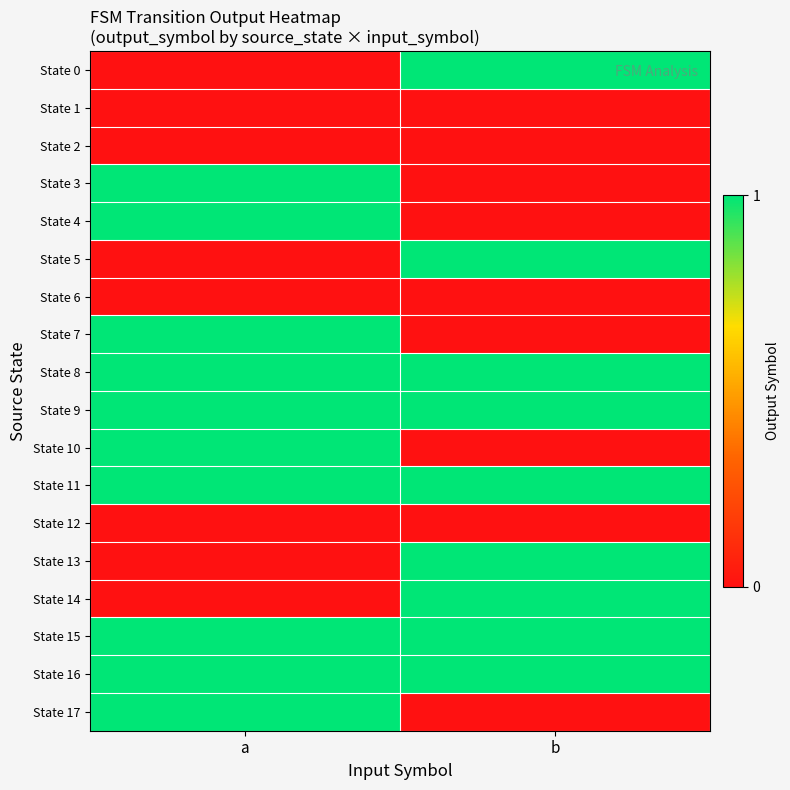

Between b and a, which is larger?

b